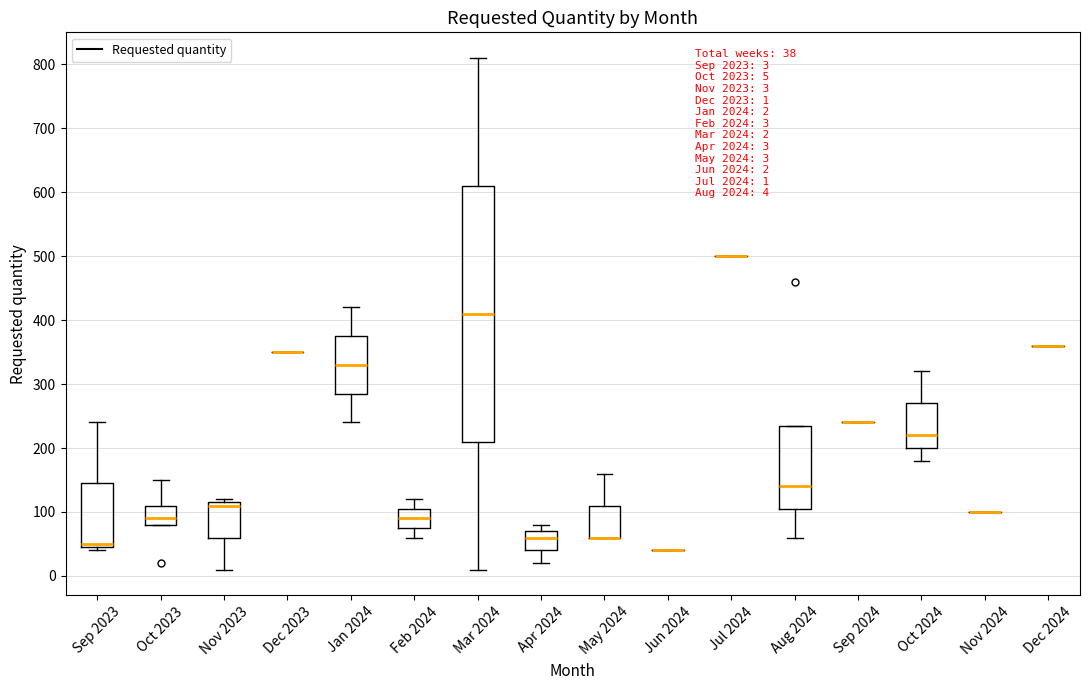

Which box is the tallest, from its lower edge to its upper edge?

Mar 2024